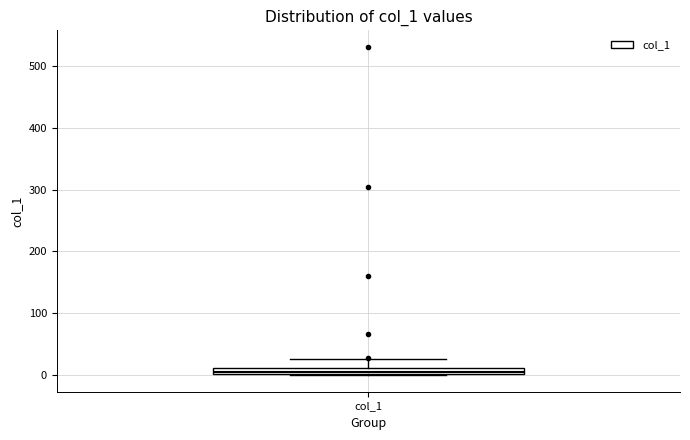

Where does the upper whisker of the box for col_1 end on the y-axis? The values are not printed on the chart, so give them approximately, as read against the axis.

30